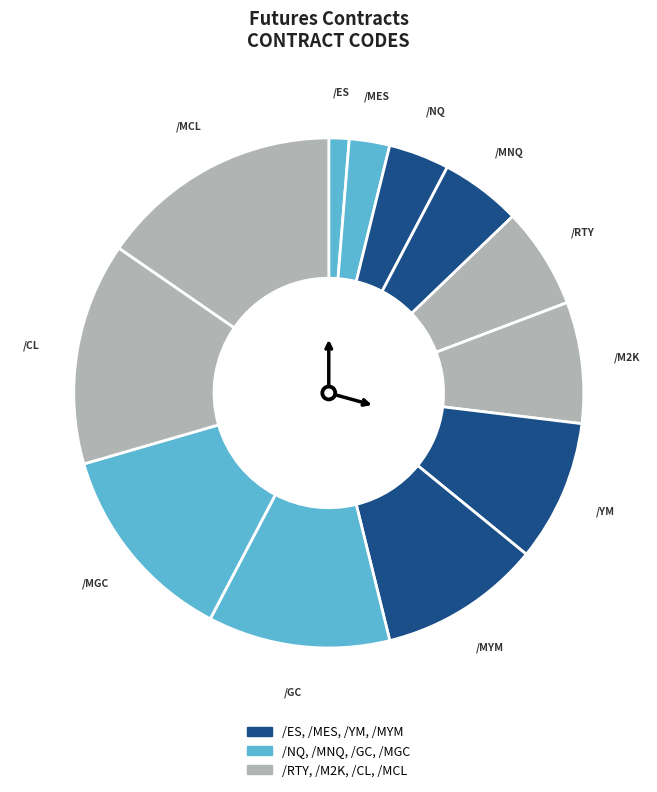

Which slice is the largest?

/MCL